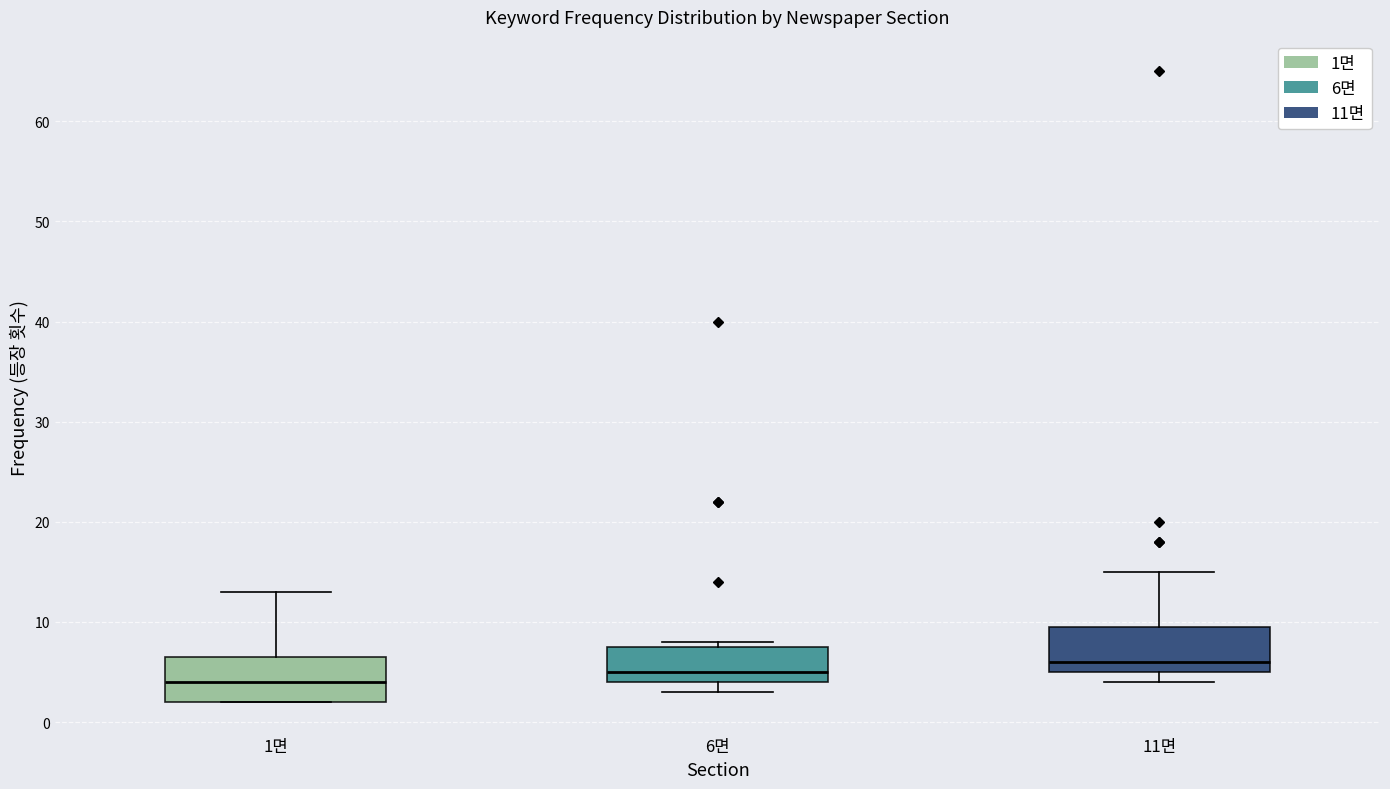

Which box has the lowest median line?

1면